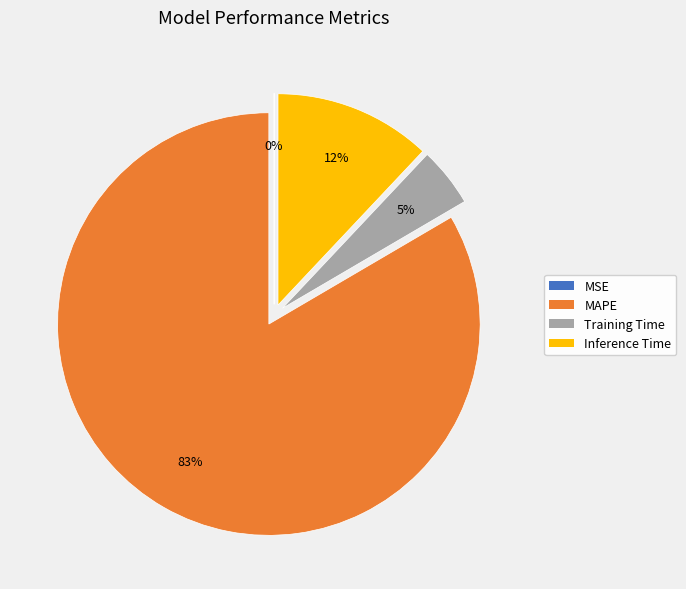

Which has a higher value, MAPE or Inference Time?

MAPE